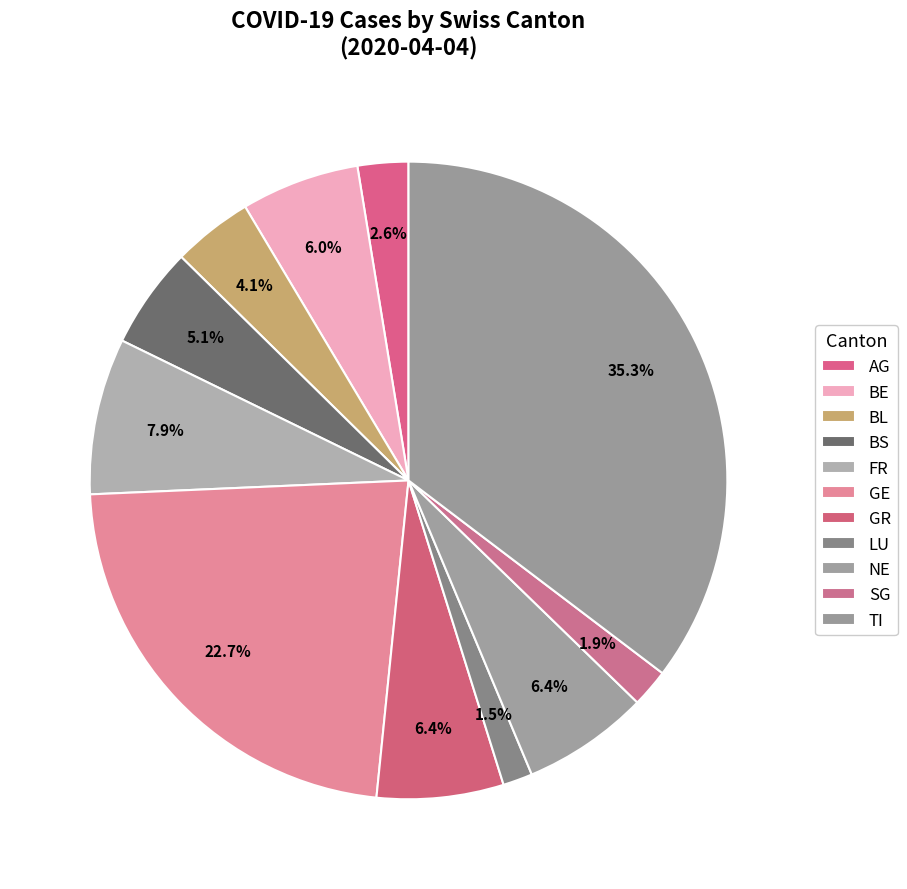

Does FR account for over 50% of the chart?

No